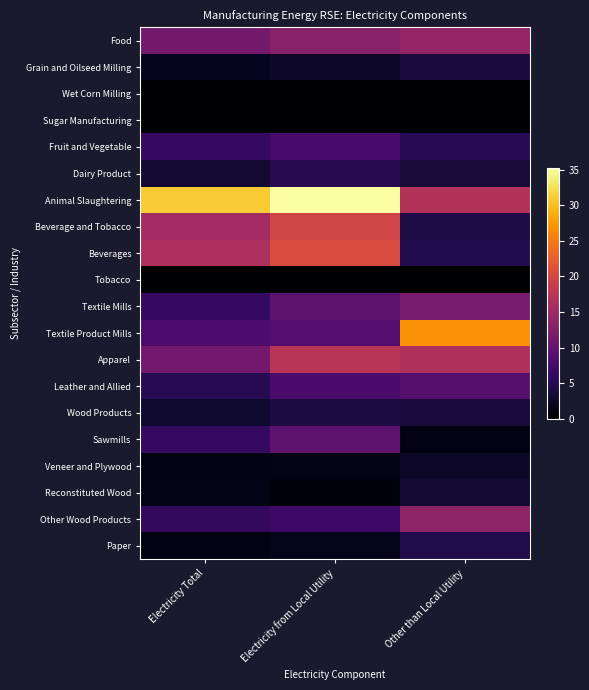

What is the total value across all series at Electricity from Local Utility?

170.8